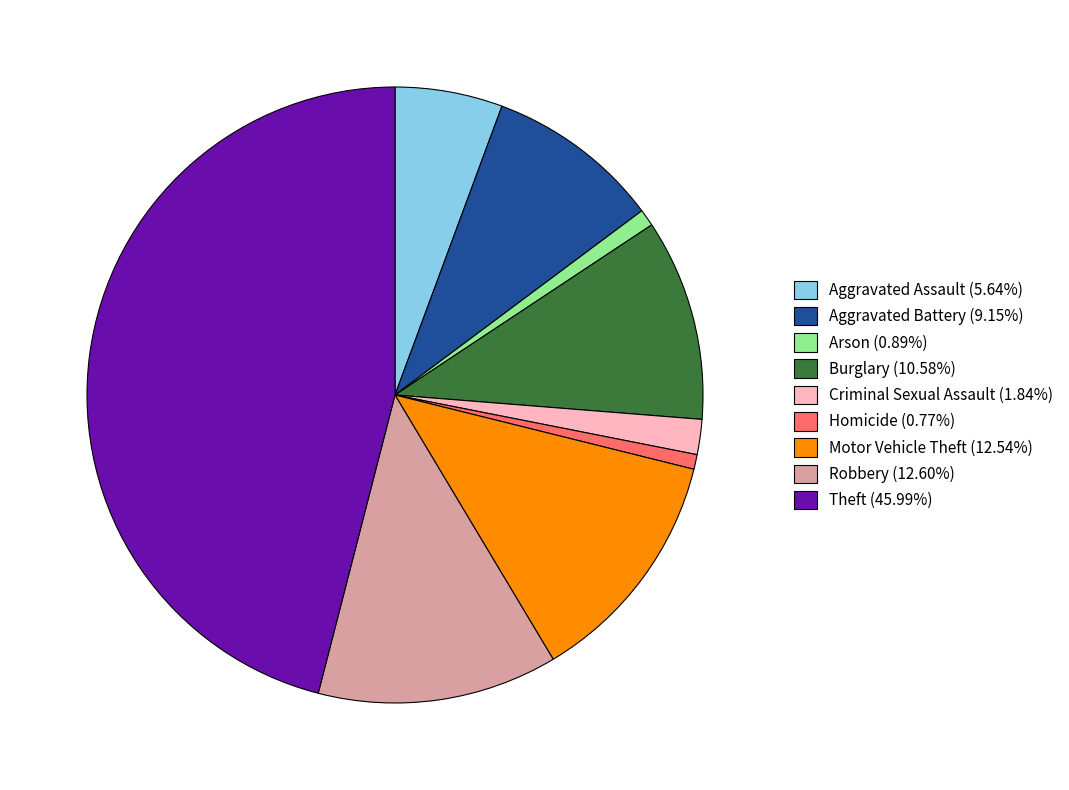

Do Theft and Robbery together represent more than half of the pie?

Yes